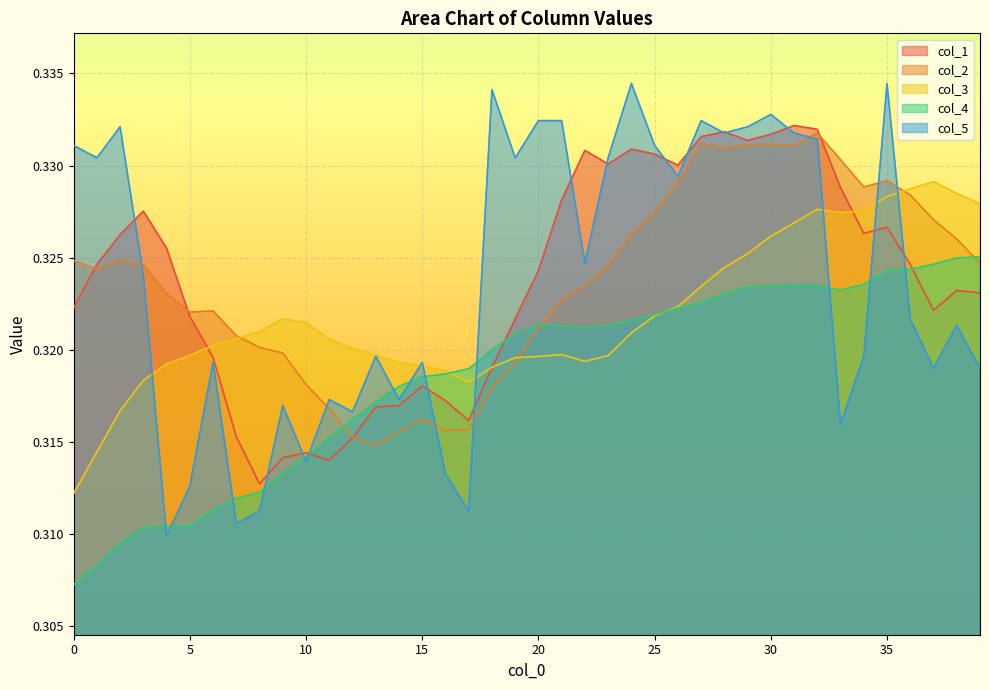

True or false: col_5 has a value of 0.2 at 10.

False